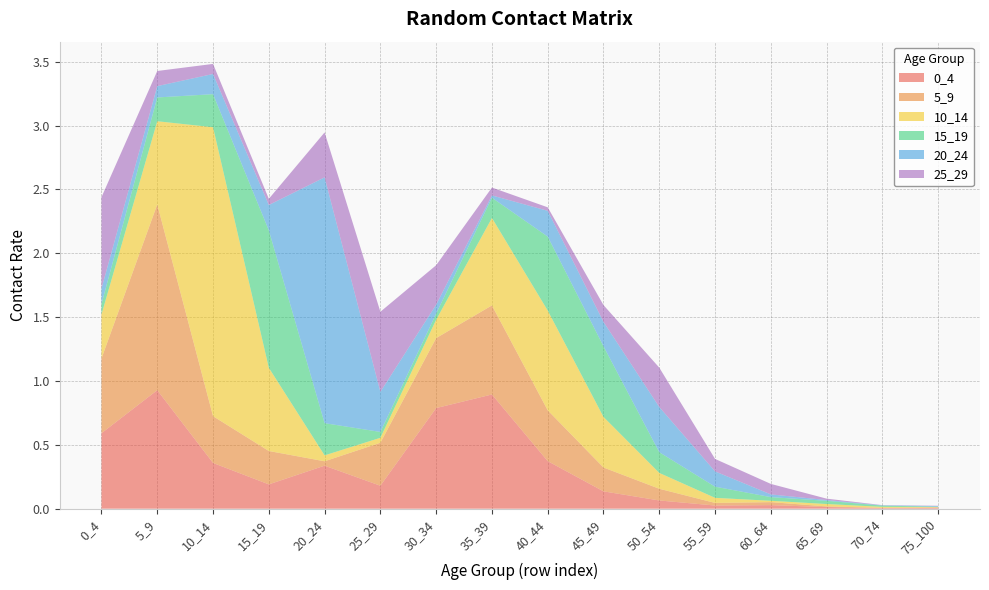

Reading left to right, transcribe all the data shown in this chart.

0_4: 0.6	0.9	0.4	0.2	0.3	0.2	0.8	0.9	0.4	0.1	0.1	0.0	0.0	0.0	0.0	0.0
5_9: 0.6	1.5	0.4	0.3	0.0	0.3	0.5	0.7	0.4	0.2	0.1	0.0	0.0	0.0	0.0	0.0
10_14: 0.3	0.7	2.3	0.7	0.0	0.0	0.1	0.7	0.8	0.4	0.1	0.0	0.0	0.0	0.0	0.0
15_19: 0.1	0.2	0.3	1.1	0.3	0.0	0.0	0.2	0.6	0.6	0.2	0.1	0.0	0.0	0.0	0.0
20_24: 0.1	0.1	0.2	0.2	1.9	0.3	0.1	0.0	0.2	0.2	0.4	0.1	0.0	0.0	0.0	0.0
25_29: 0.7	0.1	0.1	0.0	0.4	0.6	0.3	0.1	0.0	0.1	0.3	0.1	0.1	0.0	0.0	0.0